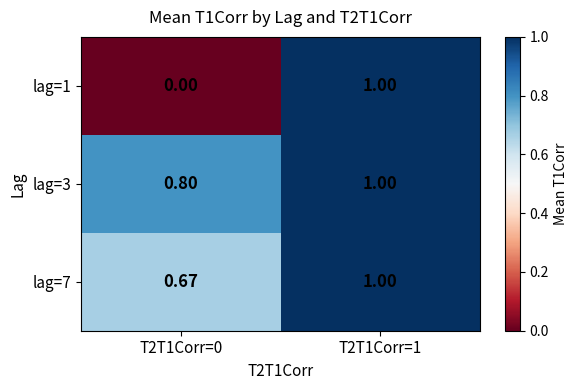

Which series has the widest spread of values?

lag=1